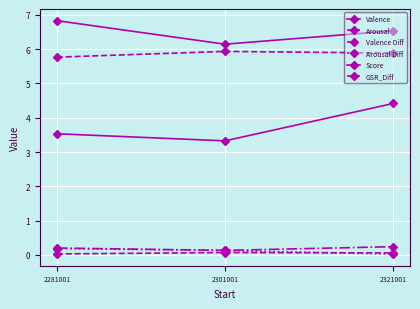

How many lines are shown in the chart?

6